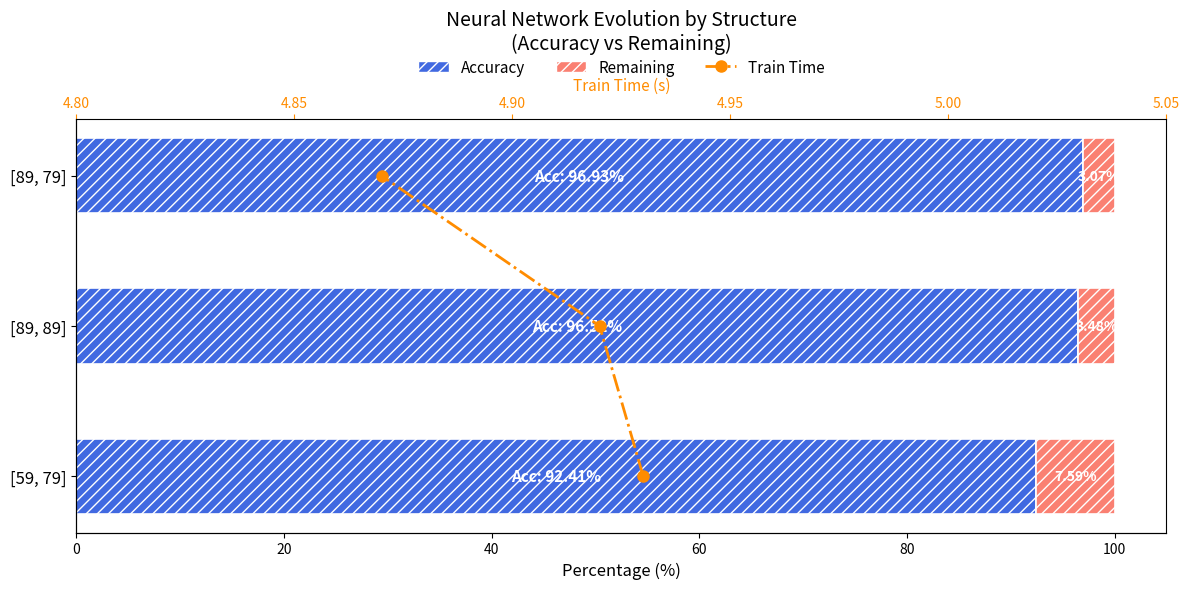

What is the approximate value of Remaining % at 0?

7.6